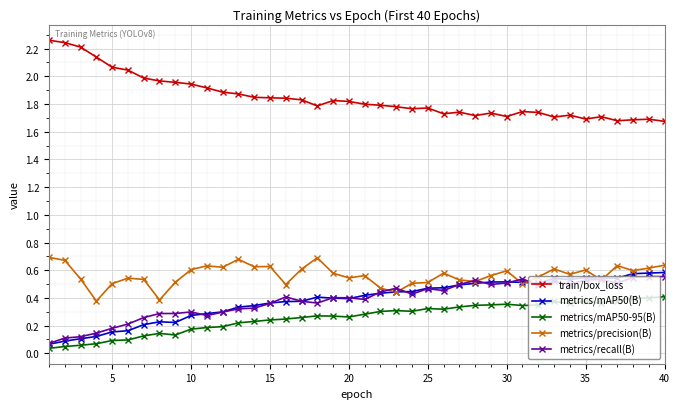

At how many categories does at least one series exceed 0?

40